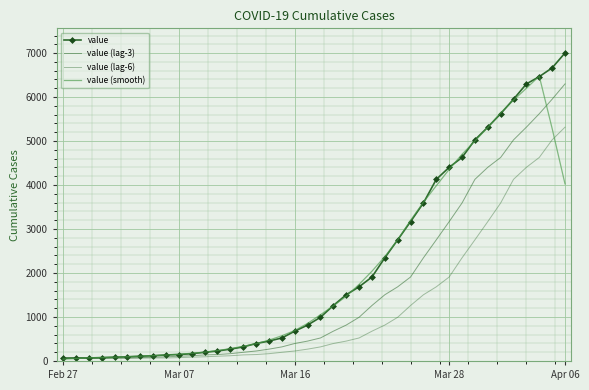

Count the number of categories in the chart.

40